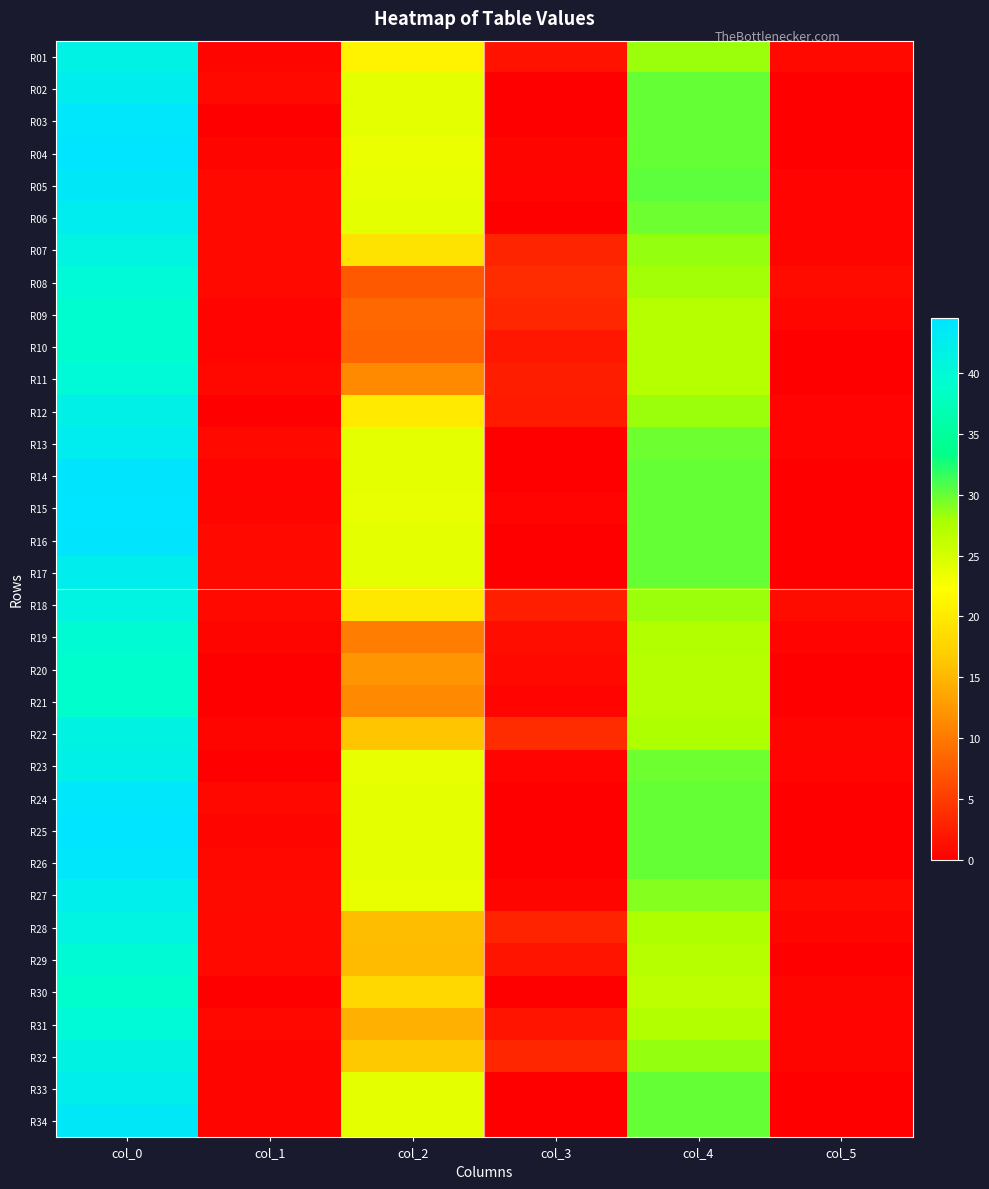

What is the spread (max minus min) of values at col_3?

3.7